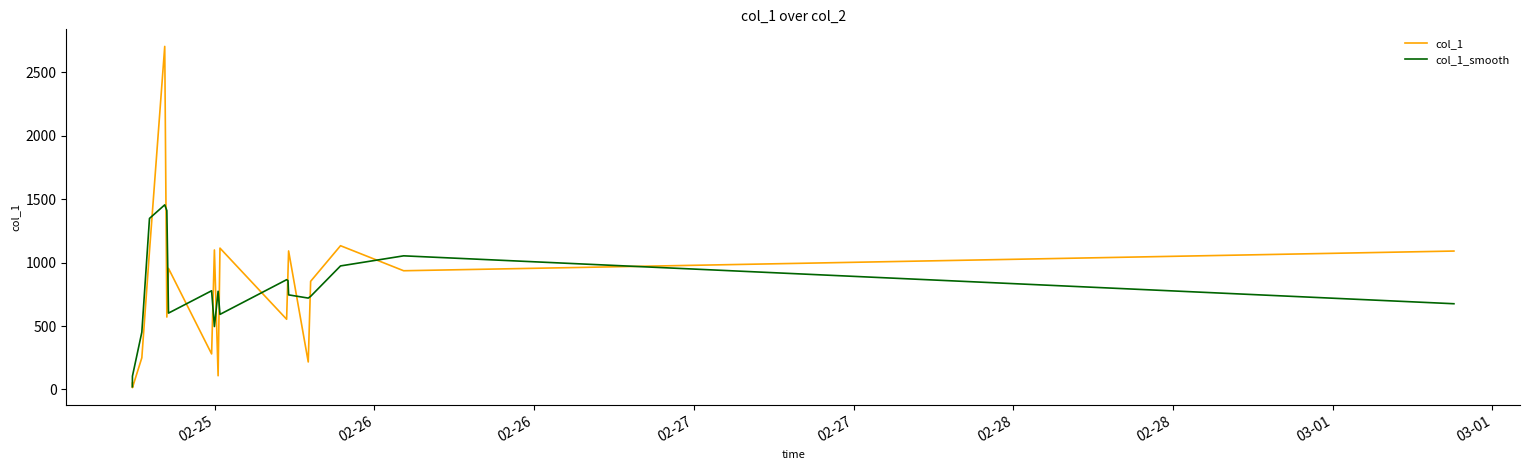

What is the maximum value shown in the chart?

2705.7